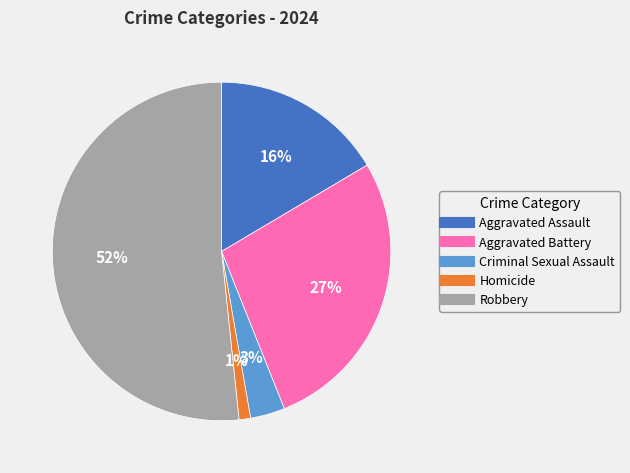

Is there any slice that represents more than half of the pie?

Yes